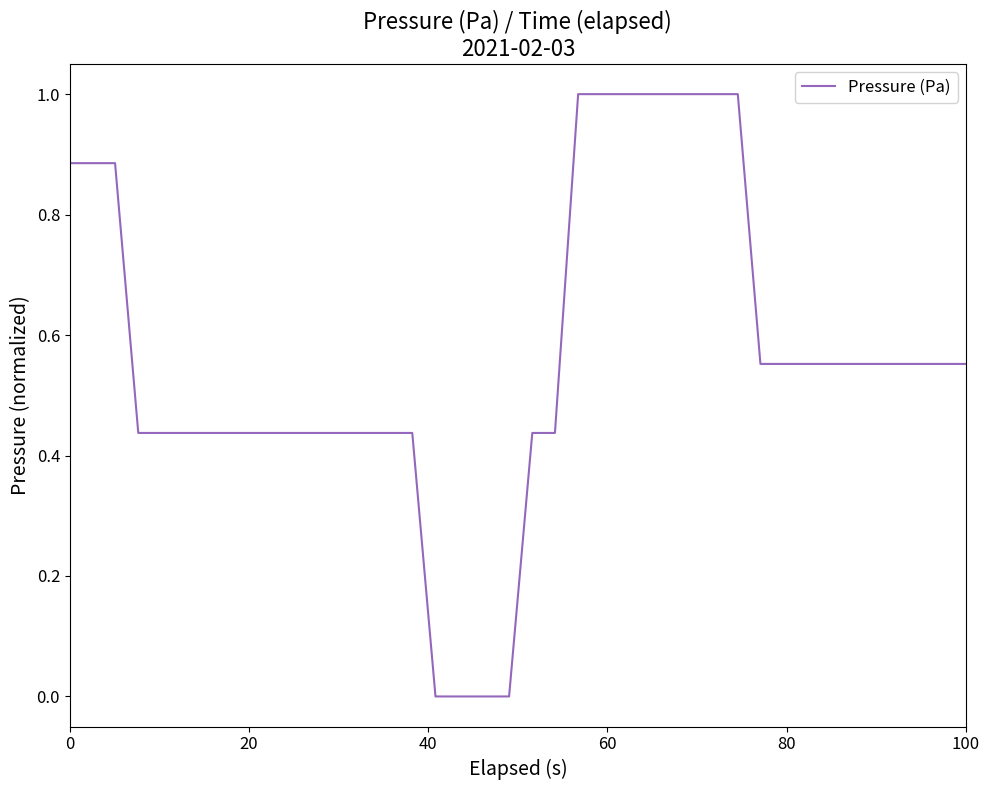

What is the maximum value shown in the chart?

1.0